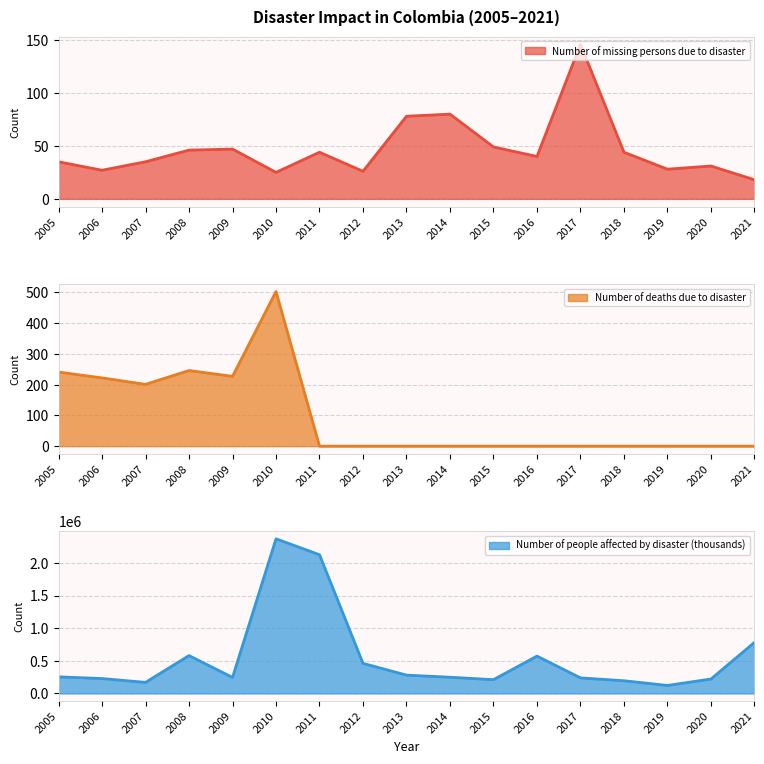

The value of Number of deaths due to disaster at 2014 is 176. True or false?

False